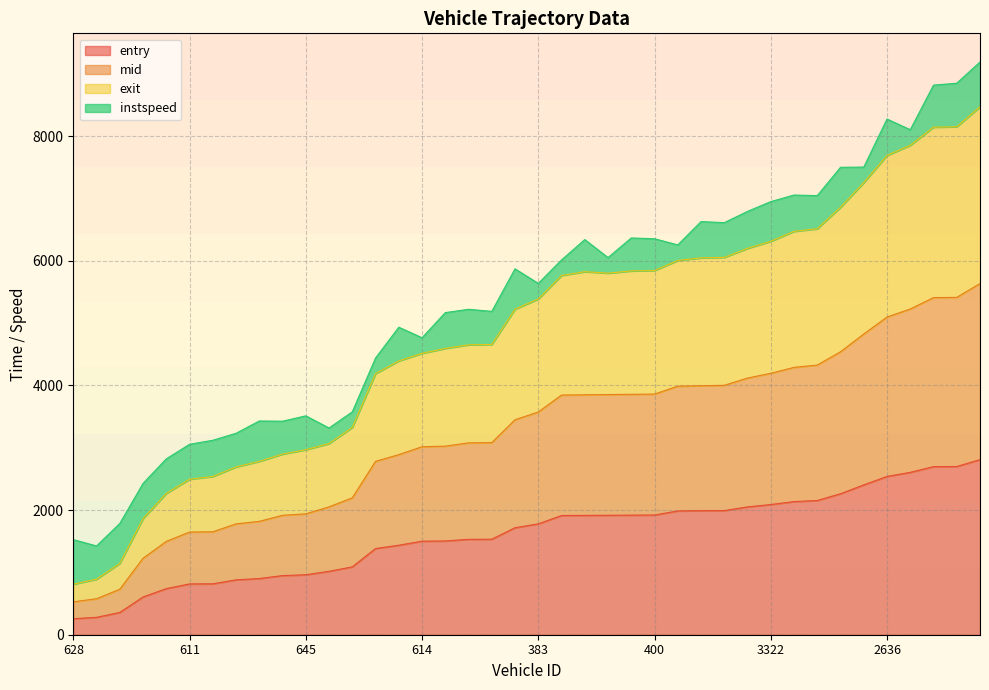

What is the maximum value for entry?

2809.7